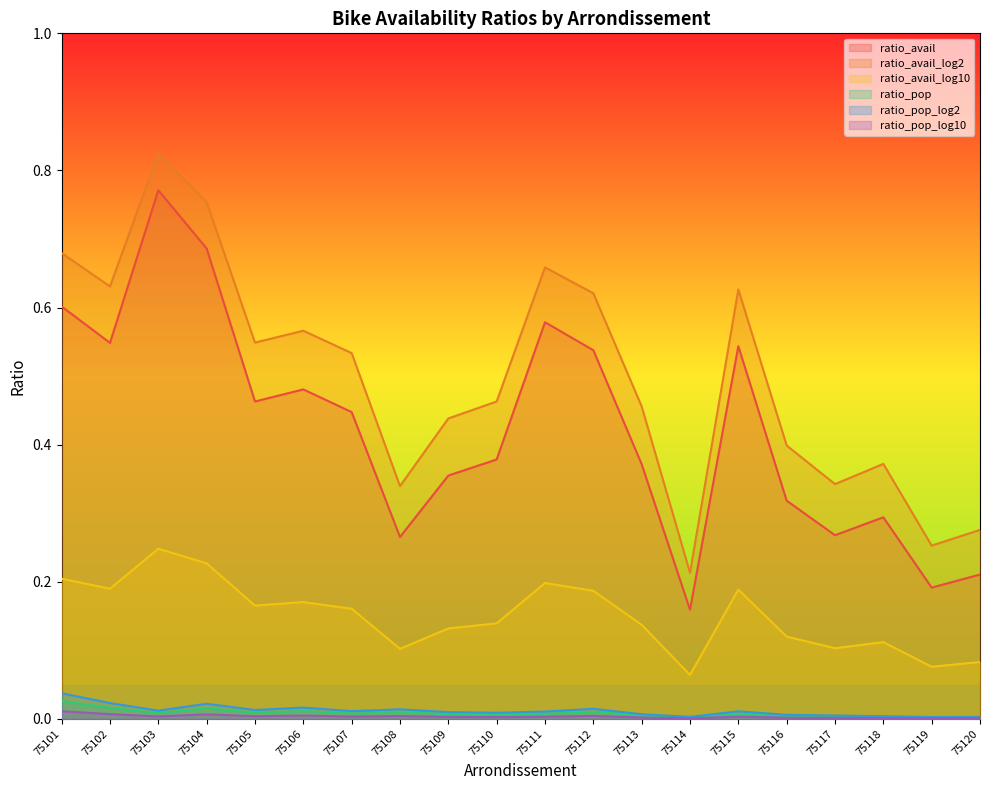

The ratio_pop_log2 series shows 0.0 at 75115. True or false?

True